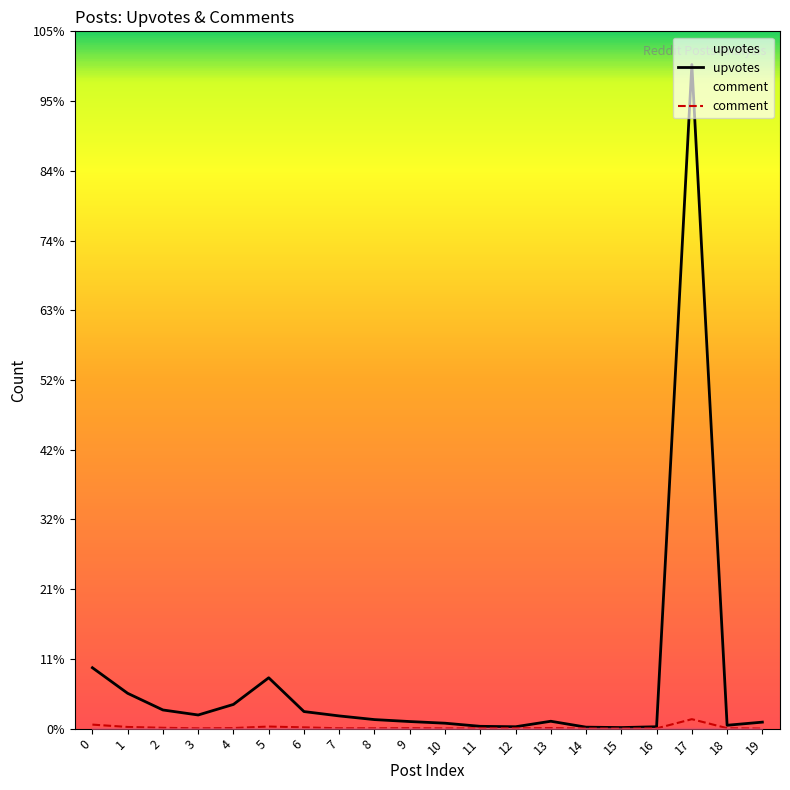

What is the difference between the highest and lowest values at 15?

18